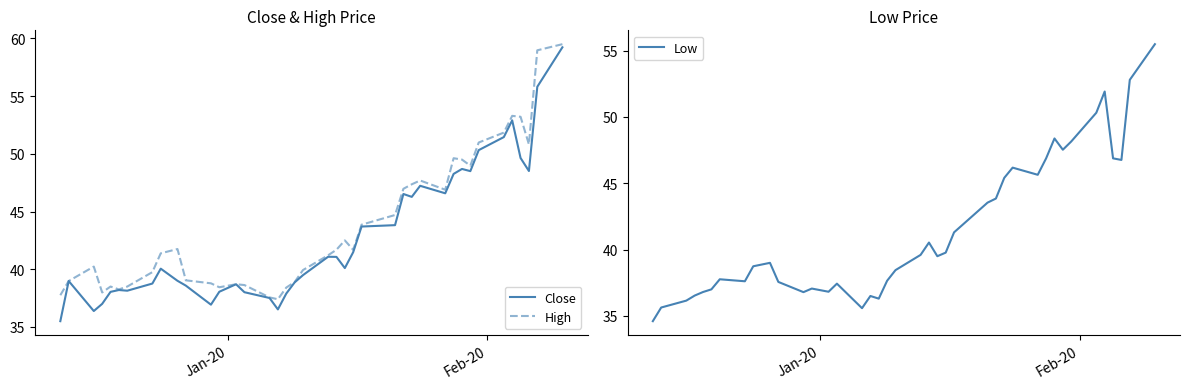

What is the difference between the maximum and minimum values in the High series?

22.1